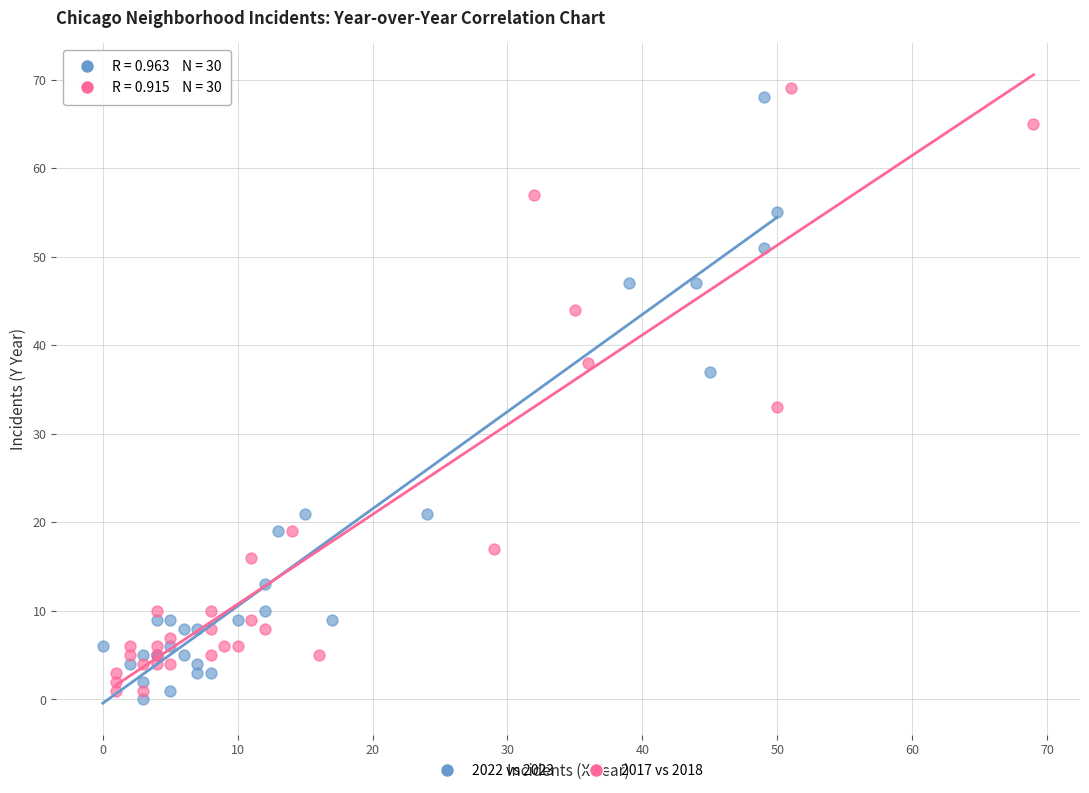

What are all the series names shown in the legend?

2022 vs 2023, 2017 vs 2018